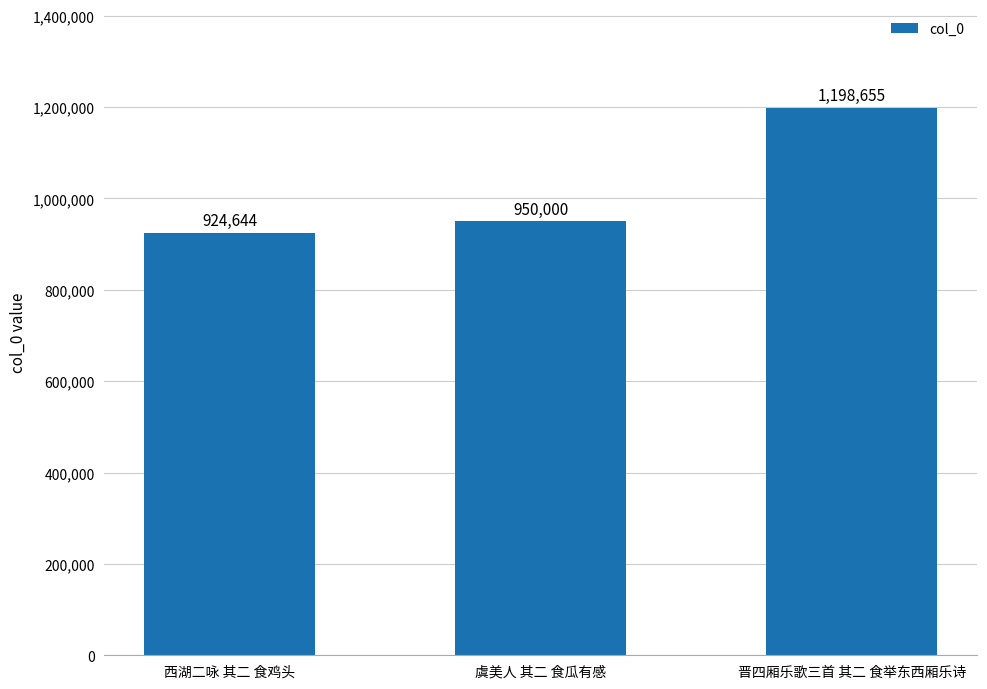

True or false: the data shows 2070565 at 晋四厢乐歌三首 其二 食举东西厢乐诗.

False